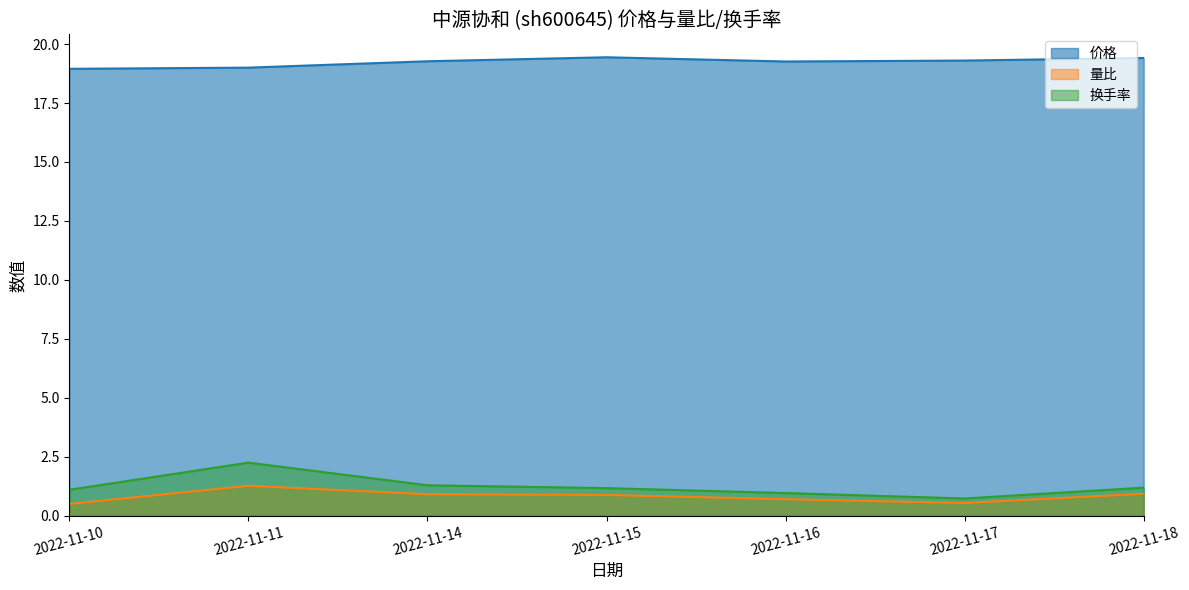

Is it true that 价格 equals 25.9 at 2022-11-17?

False